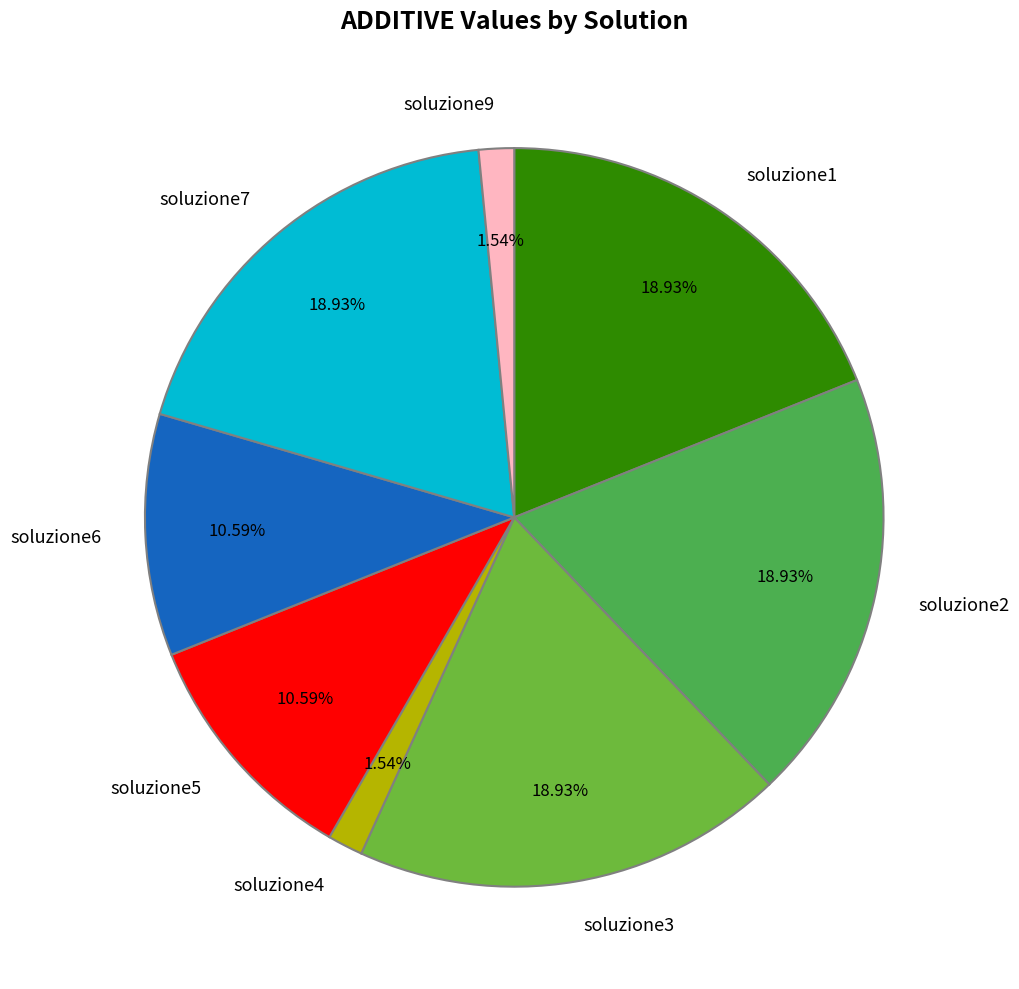

Do soluzione9 and soluzione6 together represent more than half of the pie?

No